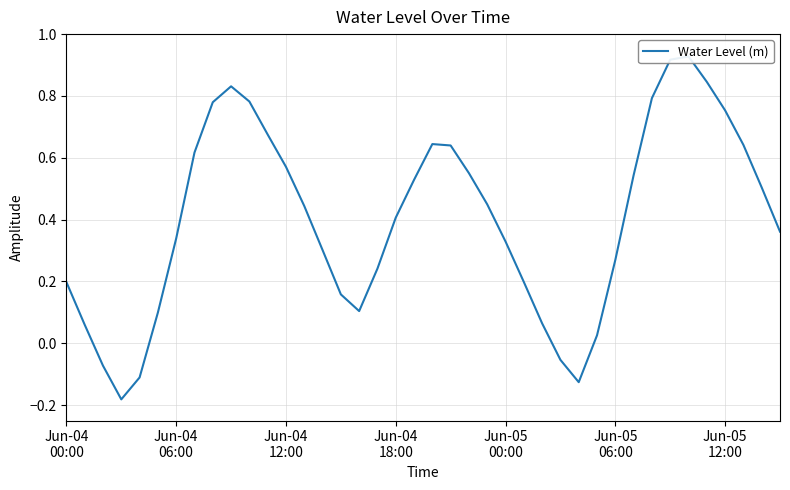

True or false: the data shows 0.3 at 14.

True